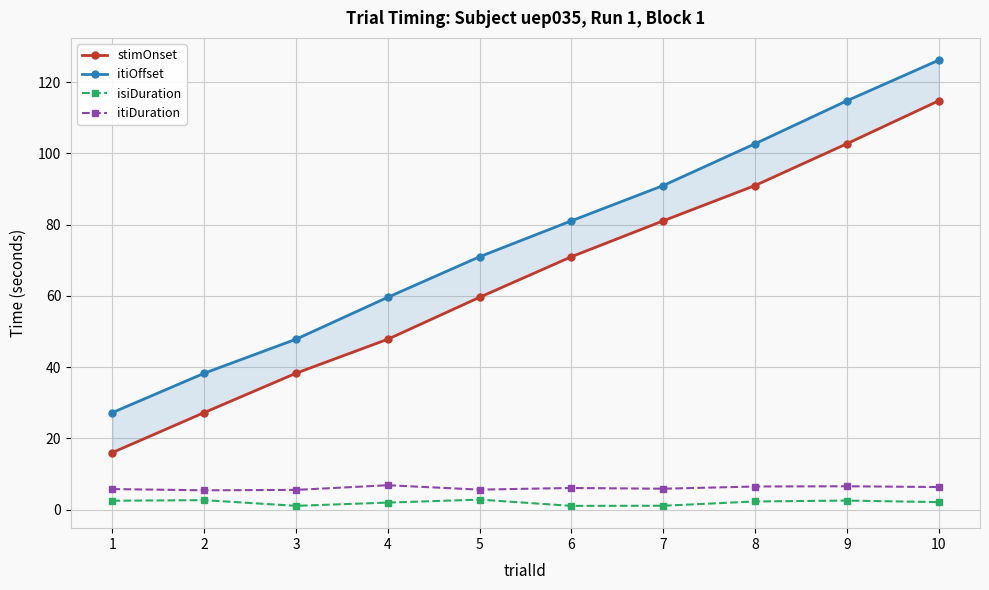

How many data points in stimOnset are less than 70?

5